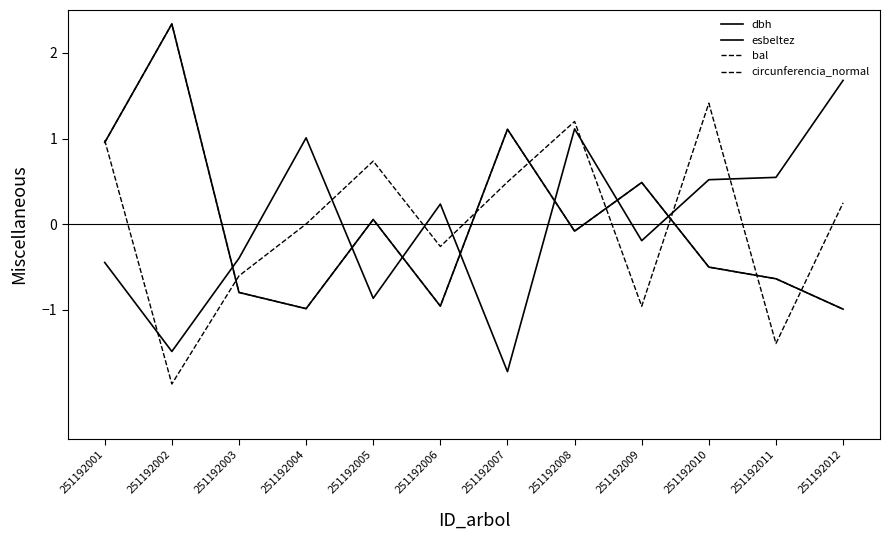

Reading right to left, list all the values displayed in this chart.

dbh: -1.0	-0.6	-0.5	0.5	-0.1	1.1	-1.0	0.1	-1.0	-0.8	2.3	1.0
esbeltez: 1.7	0.5	0.5	-0.2	1.1	-1.7	0.2	-0.9	1.0	-0.4	-1.5	-0.4
bal: 0.2	-1.4	1.4	-1.0	1.2	0.5	-0.3	0.7	0.0	-0.6	-1.9	1.0
circunferencia_normal: -1.0	-0.6	-0.5	0.5	-0.1	1.1	-1.0	0.1	-1.0	-0.8	2.3	1.0